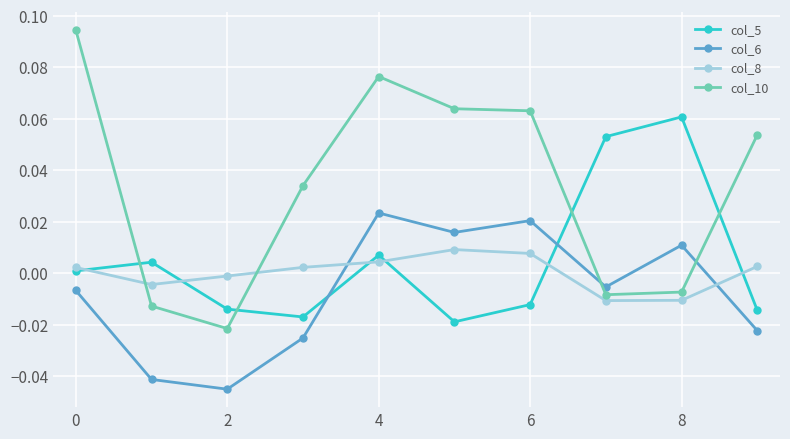

After their last crossing, which series has the higher values: col_10 or col_8?

col_10